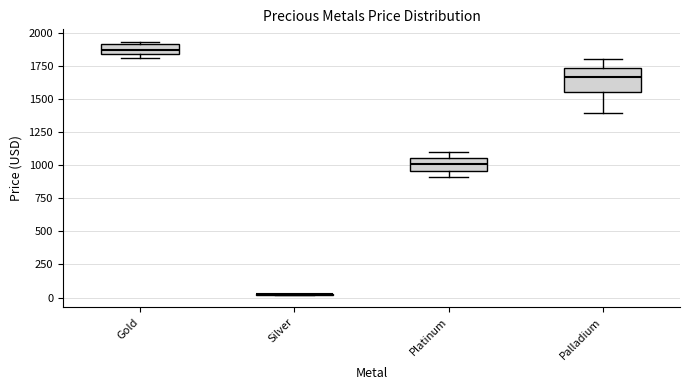

Where does the upper whisker of the box for Palladium end on the y-axis? The values are not printed on the chart, so give them approximately, as read against the axis.

1800